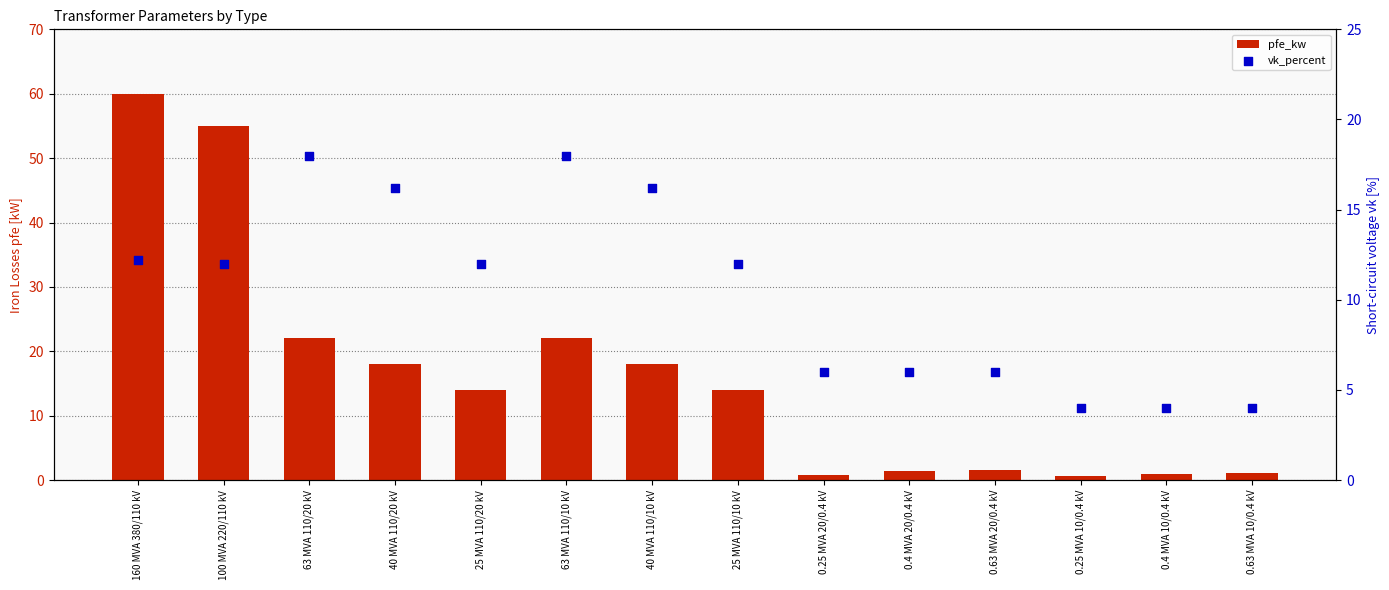

Which series reaches the maximum Y coordinate?

pfe_kw